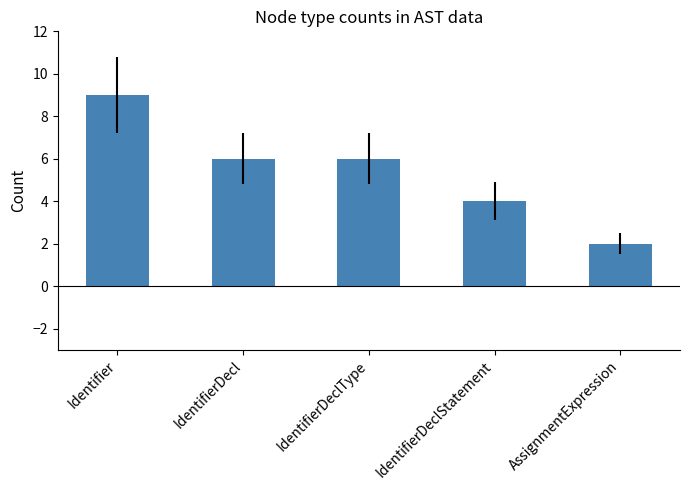

Which category has the lowest value across all series?

AssignmentExpression